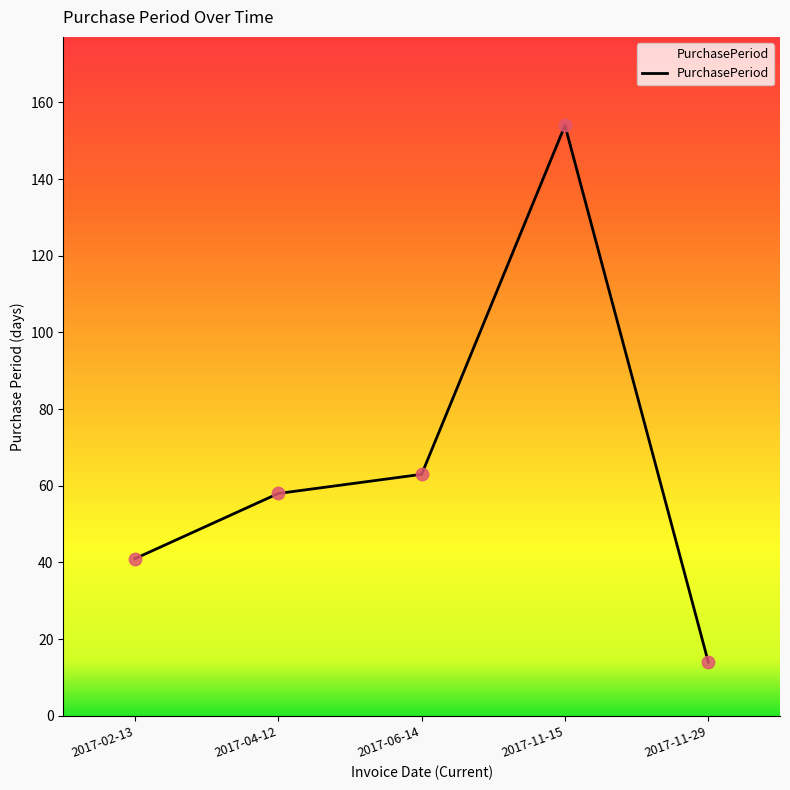

Which has a higher value, 2017-02-13 or 2017-11-29?

2017-02-13